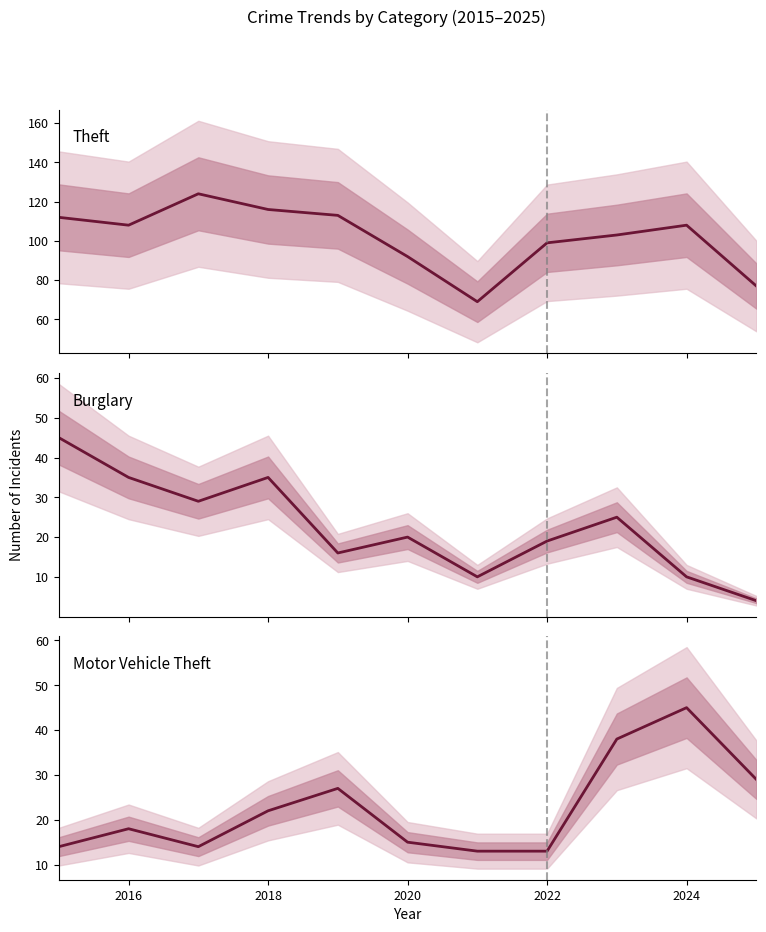

True or false: Theft and Burglary intersect in this chart.

False